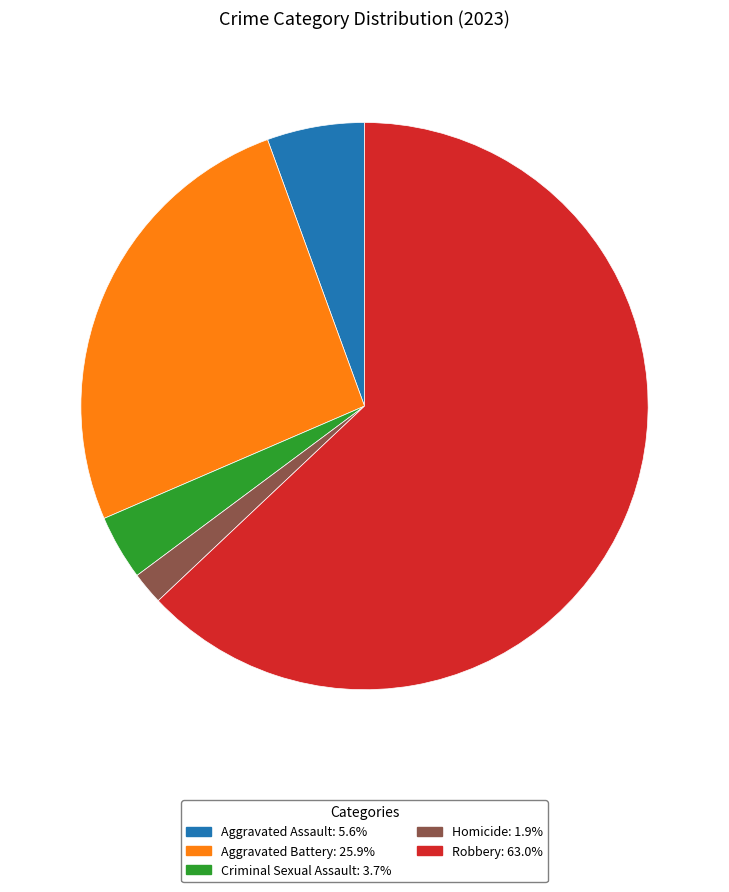

Does any single category account for the majority?

Yes